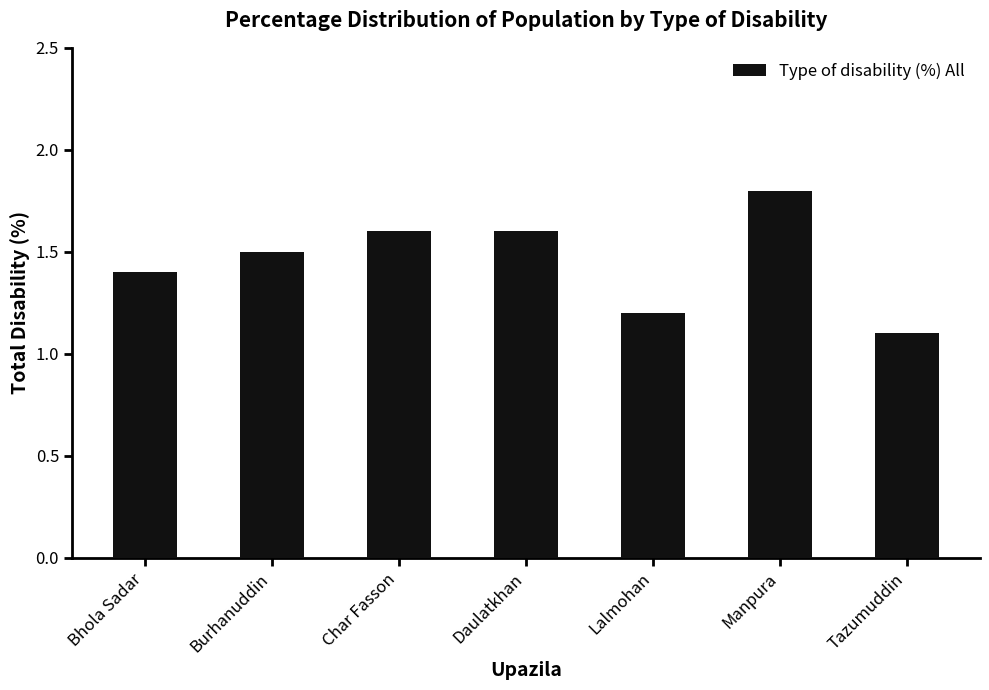

Does the chart contain any negative values?

No